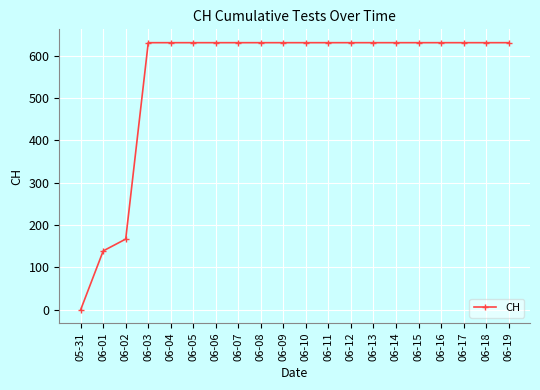

What is the ratio of the value at 06-05 to the value at 06-02?

3.8